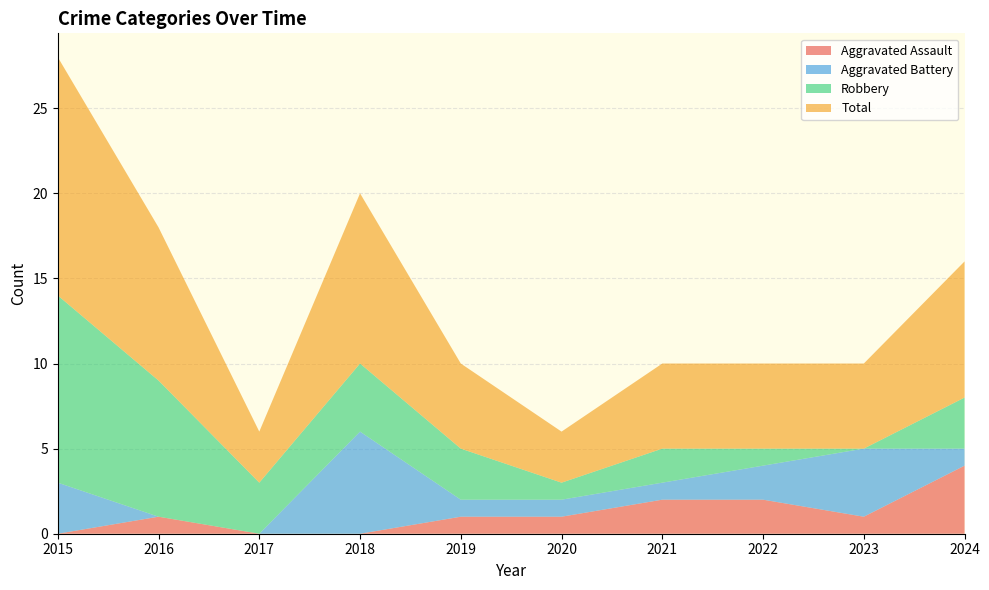

Reading left to right, transcribe all the data shown in this chart.

Aggravated Assault: 0	1	0	0	1	1	2	2	1	4
Aggravated Battery: 3	0	0	6	1	1	1	2	4	1
Robbery: 11	8	3	4	3	1	2	1	0	3
Total: 14	9	3	10	5	3	5	5	5	8